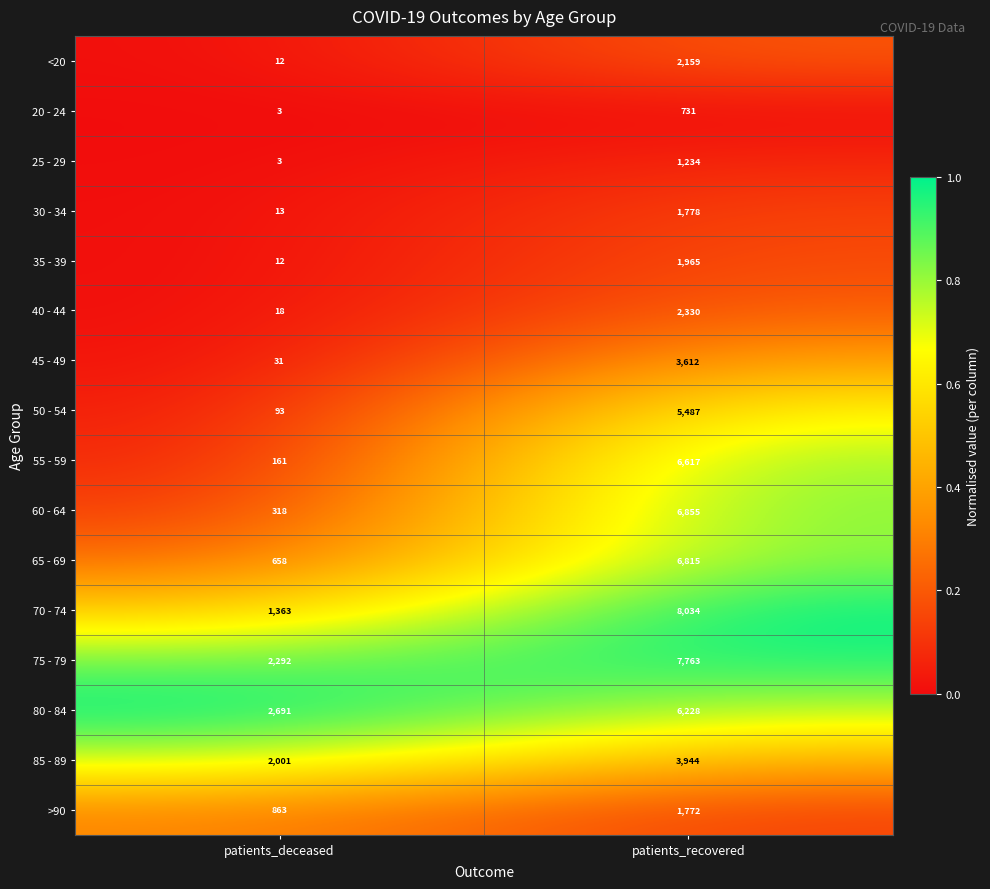

At which category is the sum across all series the highest?

patients_recovered